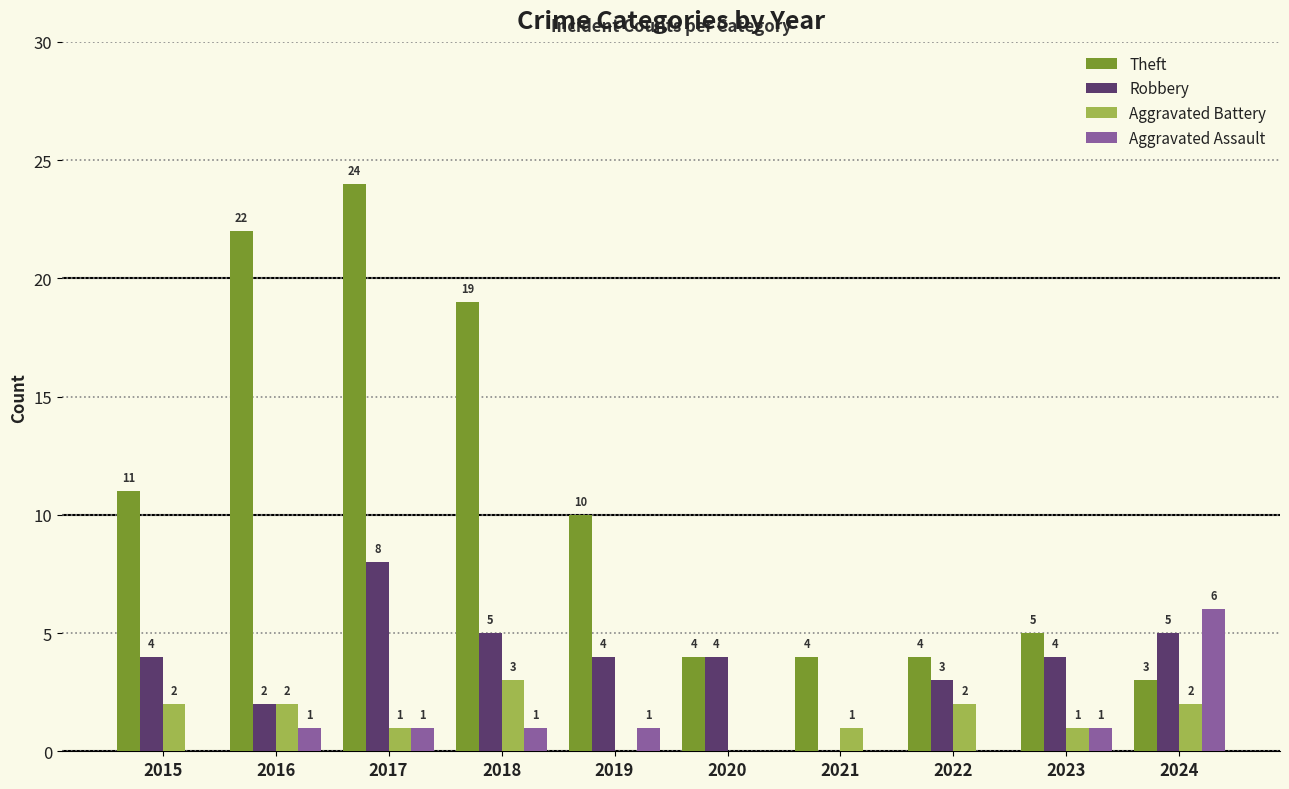

What value does the Aggravated Battery series have at 2023?

1